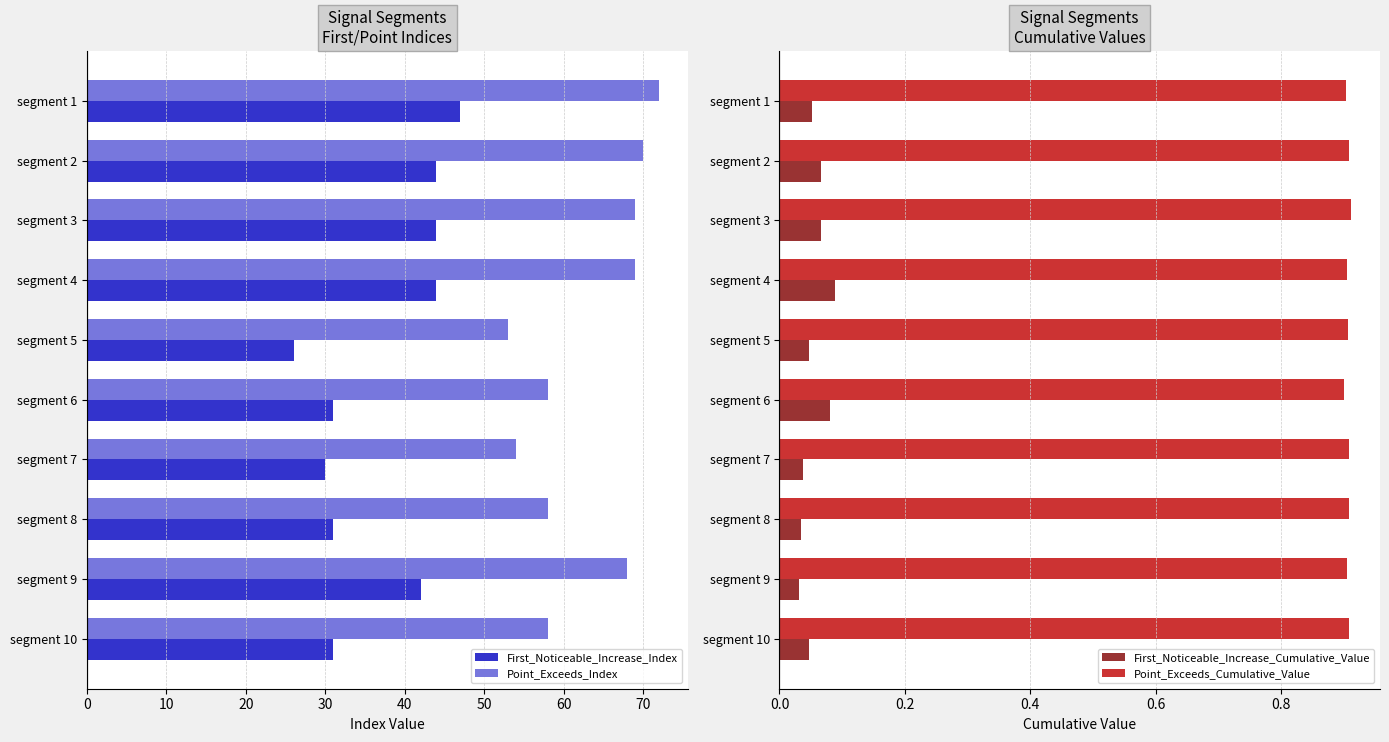

Is the value of First_Noticeable_Increase_Index at segment 10 greater than the value of Point_Exceeds_Index at segment 5?

No